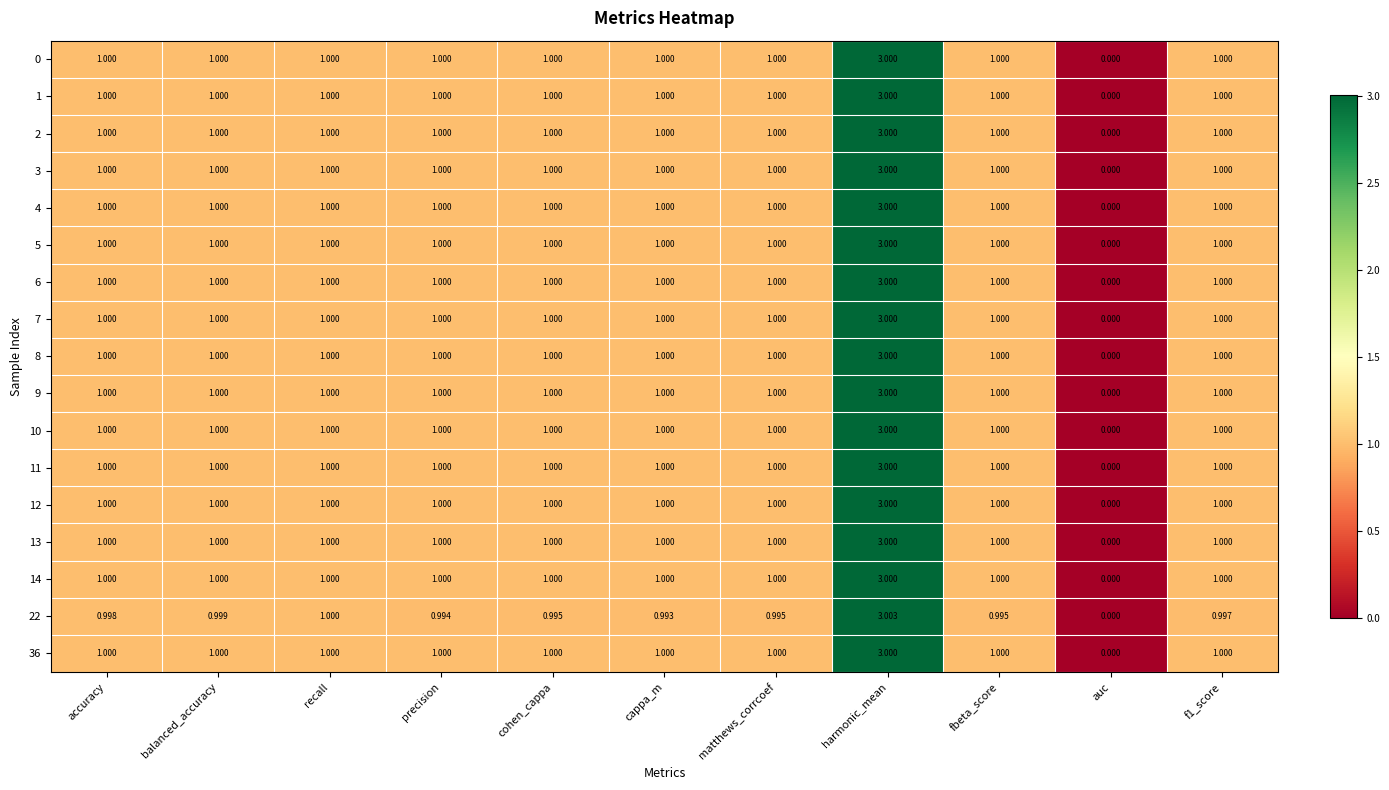

At which category does the chart reach its minimum across all series?

auc